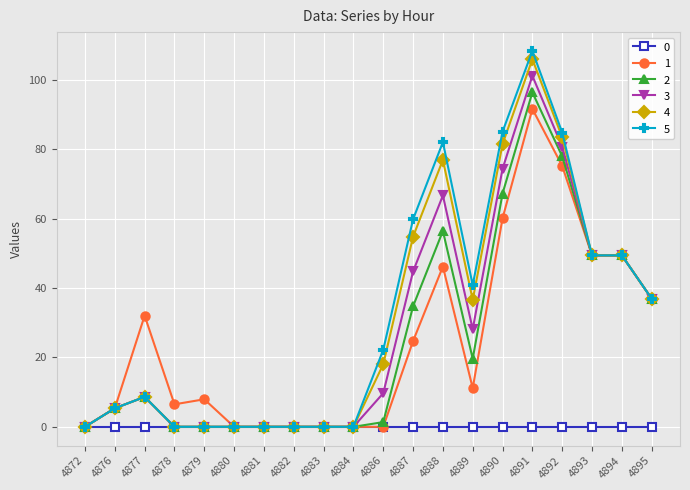

Is the value of 1 at 4895 greater than the value of 5 at 4884?

Yes